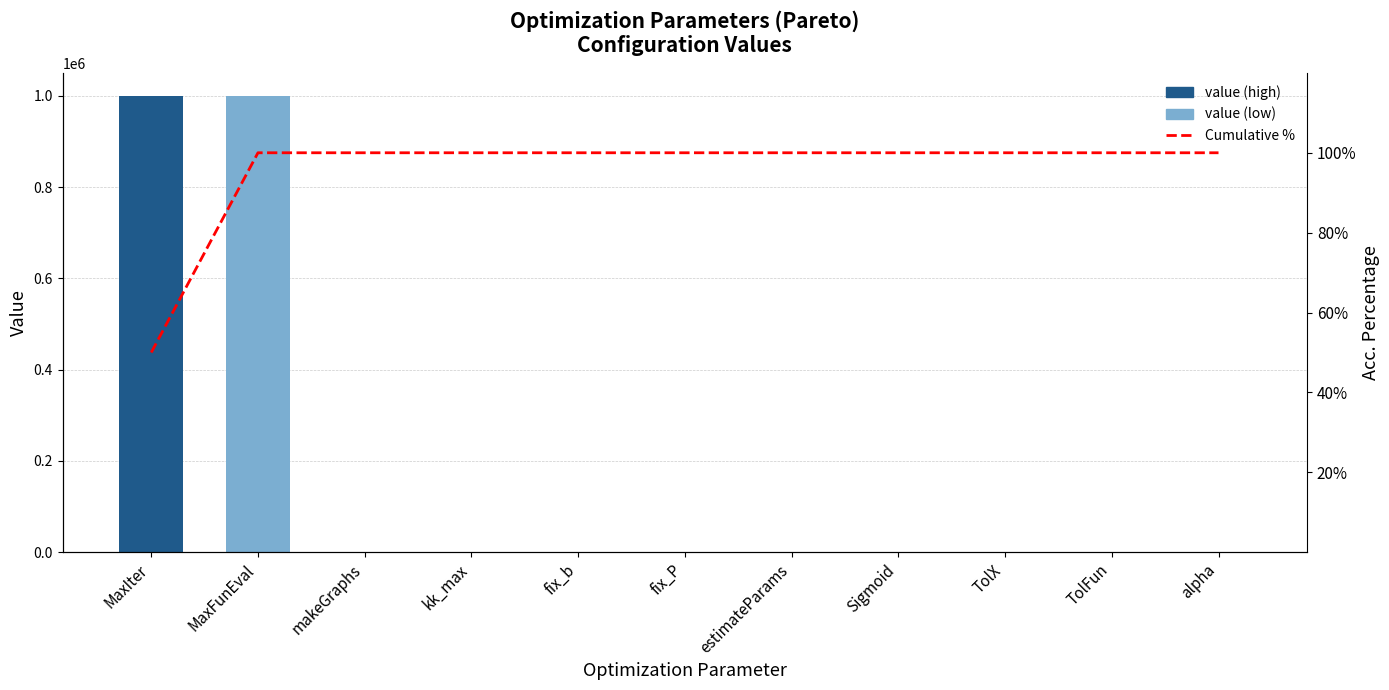

What position from the right is fix_b?

7